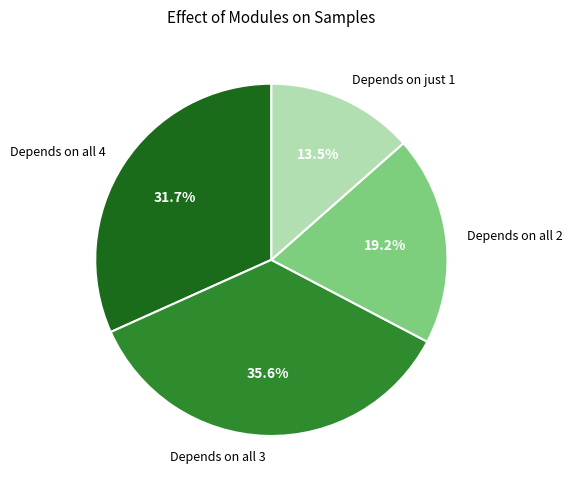

Which has a higher value, Depends on all 3 or Depends on all 4?

Depends on all 3